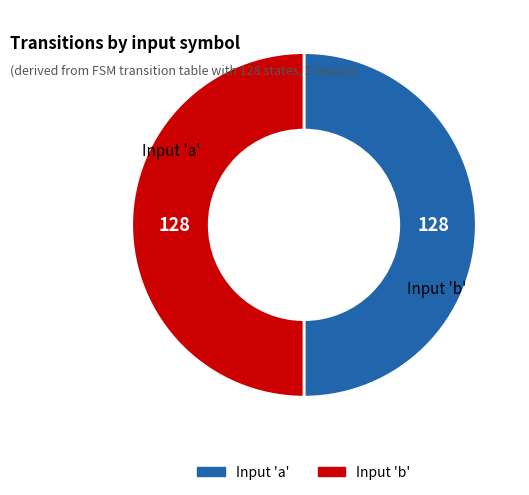

Is there any slice that represents more than half of the pie?

No